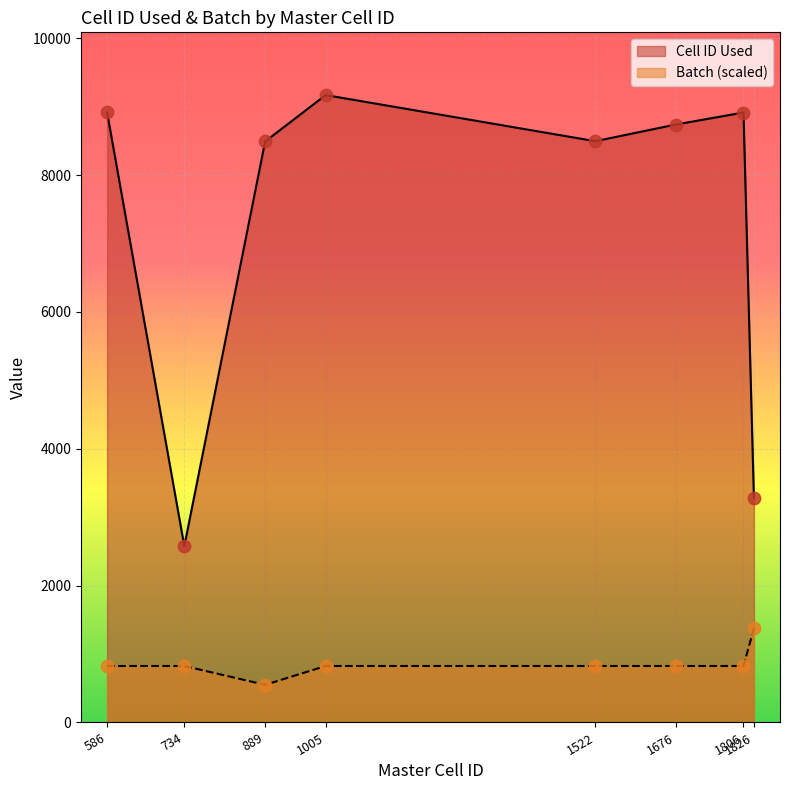

What is the total value across all series at 1005?

9994.2